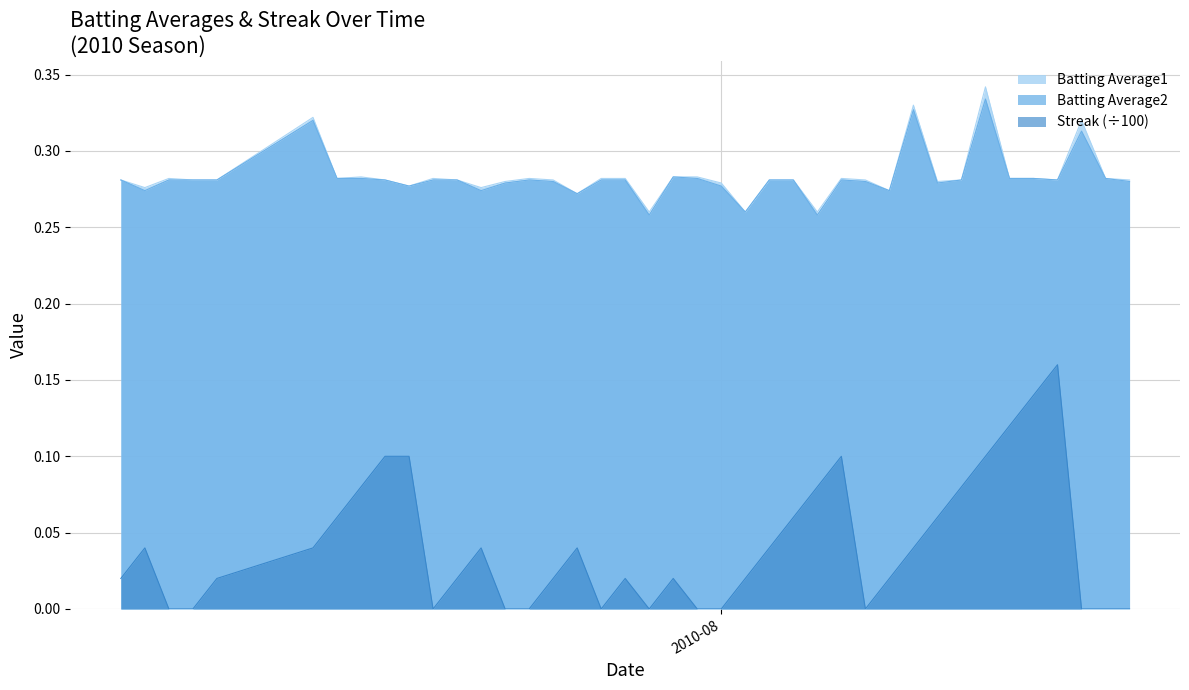

Between 2010-07-24 and 2010-07-07, which is larger?

2010-07-24